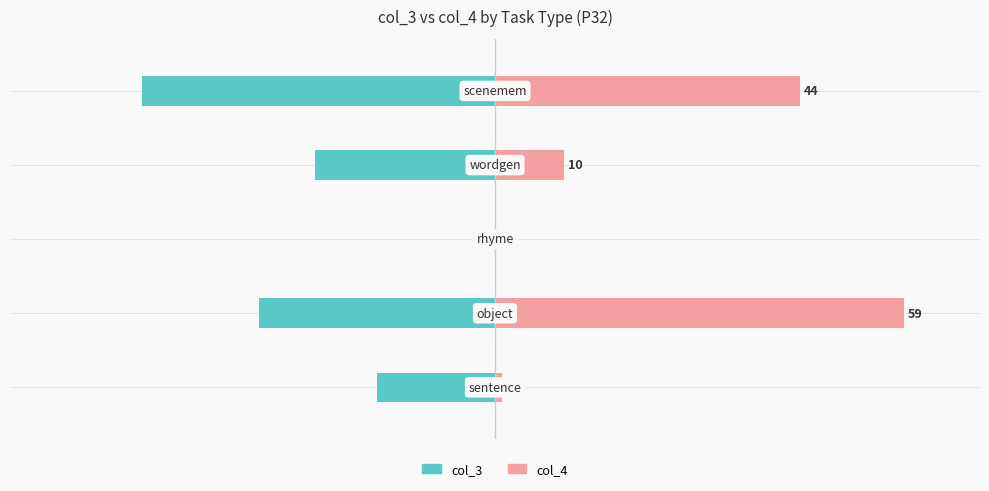

List the series in order of their peak value, highest first.

col_4, col_3